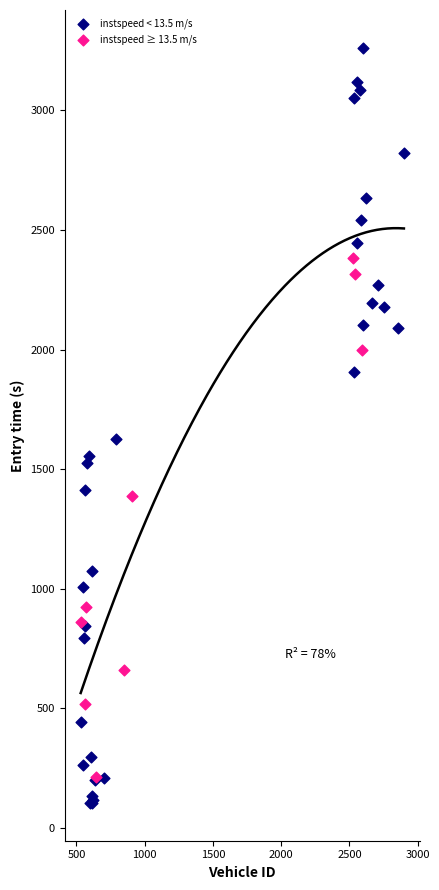

Which series reaches the maximum Y coordinate?

instspeed < 13.5 m/s